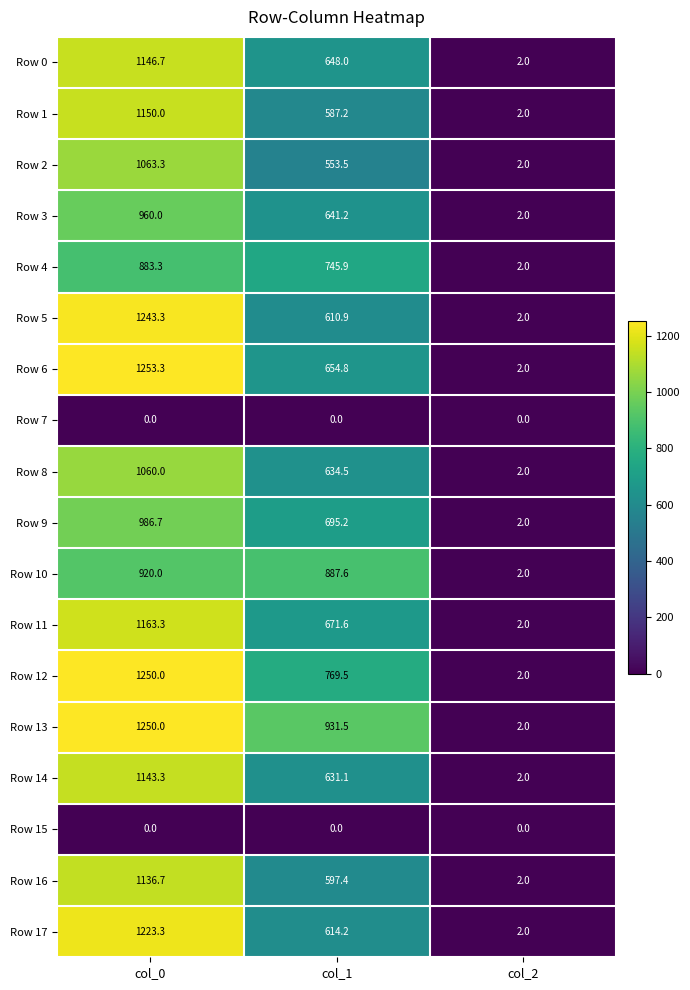

Which category has the highest value across all series?

col_0